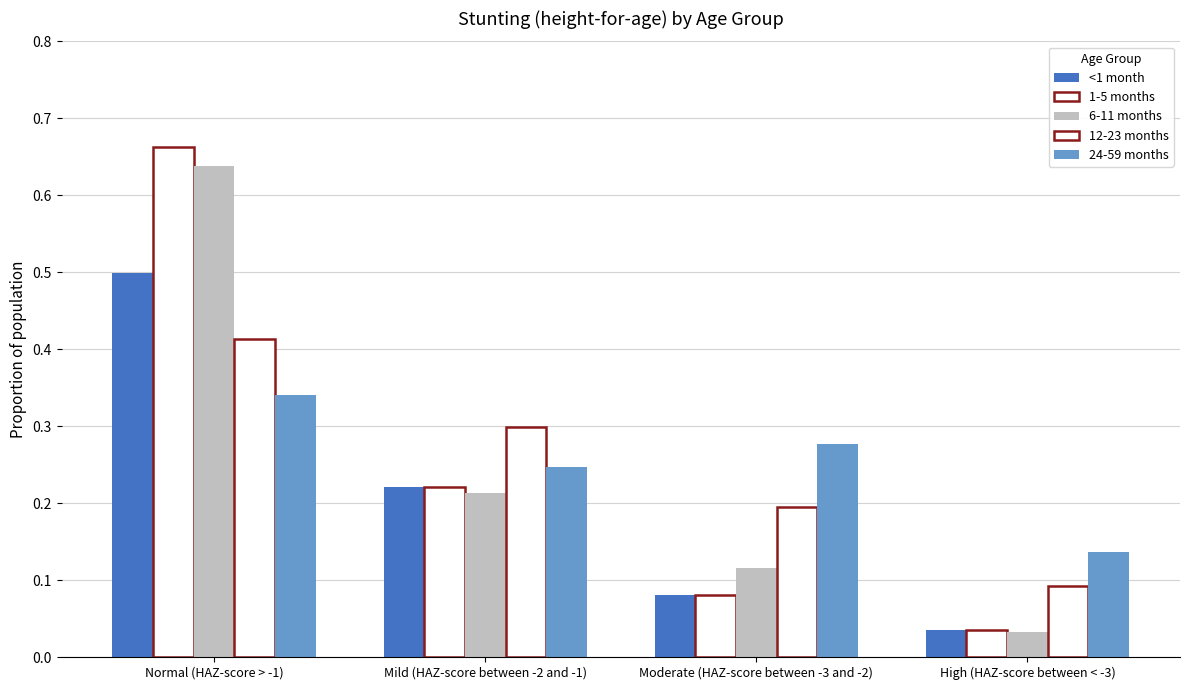

Reading left to right, extract all data points from this chart.

<1 month: 0.5	0.2	0.1	0.0
1-5 months: 0.7	0.2	0.1	0.0
6-11 months: 0.6	0.2	0.1	0.0
12-23 months: 0.4	0.3	0.2	0.1
24-59 months: 0.3	0.2	0.3	0.1